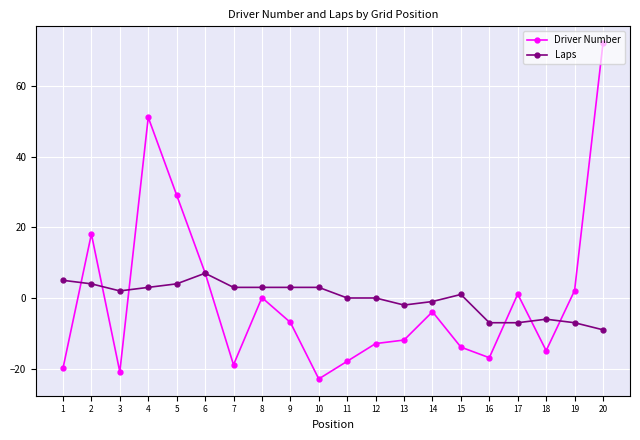

The value of Driver Number at 2 is 29.8. True or false?

False